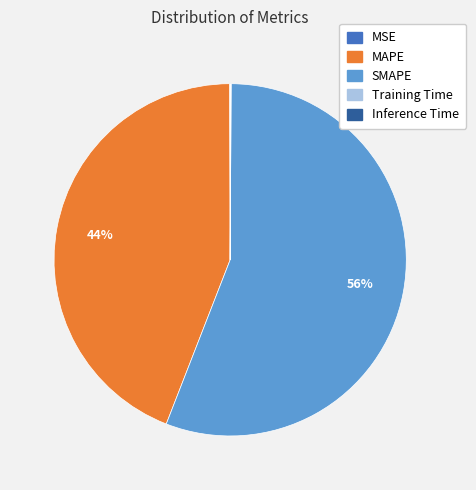

What is the ratio of the value at SMAPE to the value at MAPE?

1.3